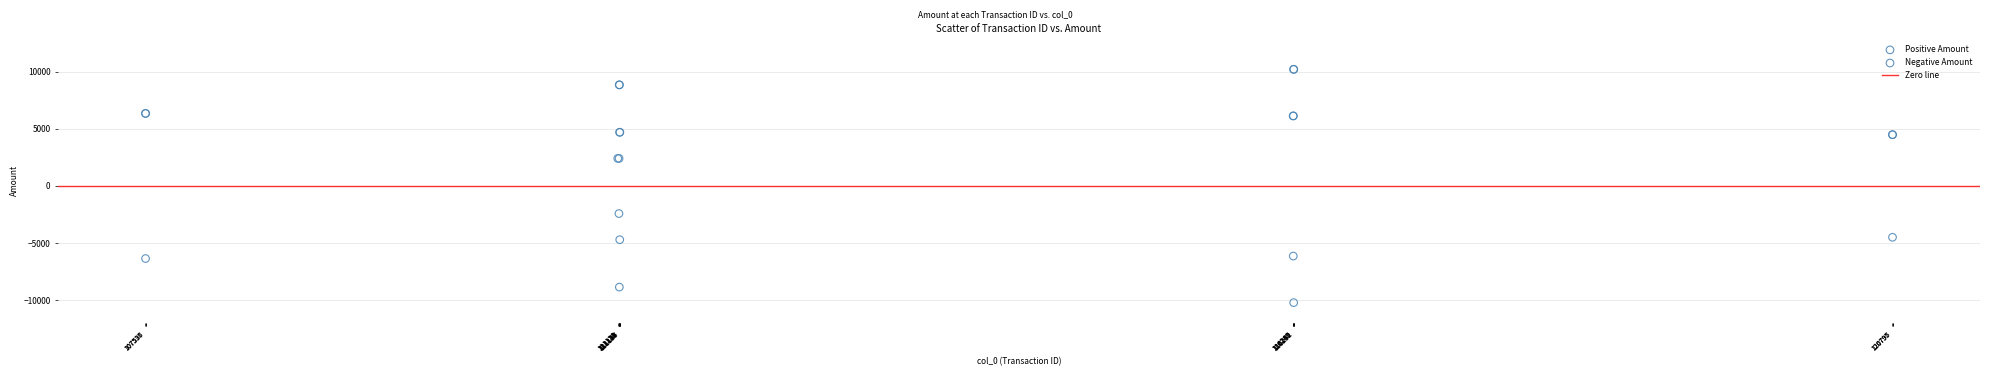

Which series contains the lowest Y value?

Negative Amount